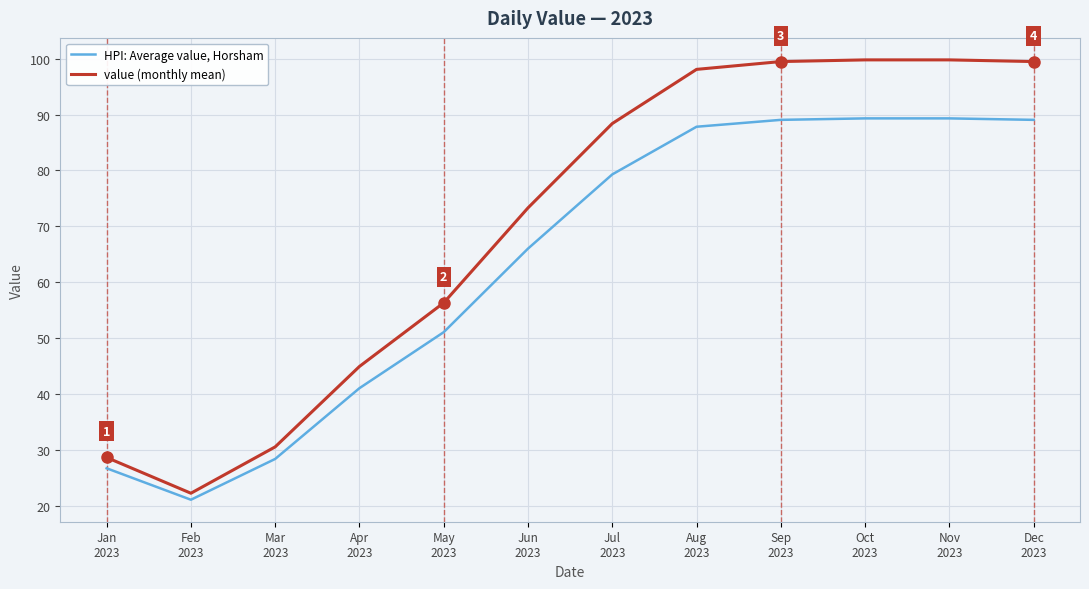

Which series has the widest spread of values?

value (monthly mean)